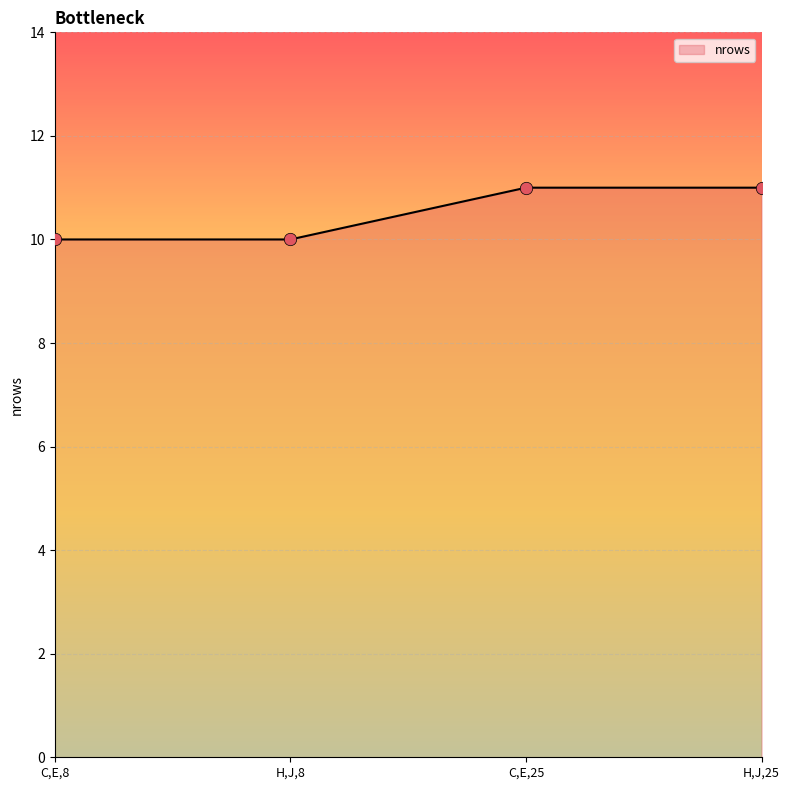

What is the change in value from C,E,8 to H,J,25?

+1